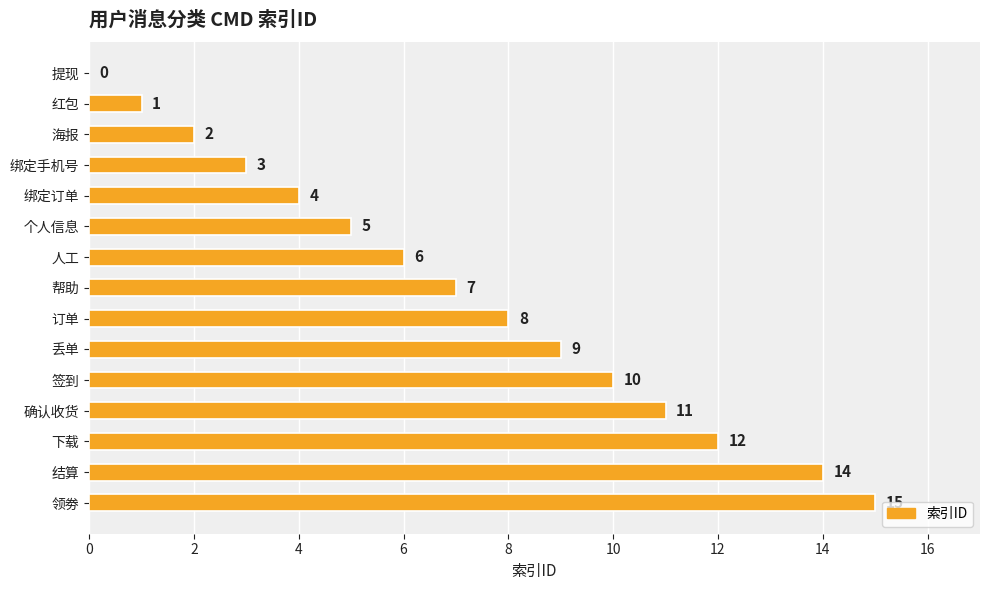

True or false: the data shows 6 at 人工.

True